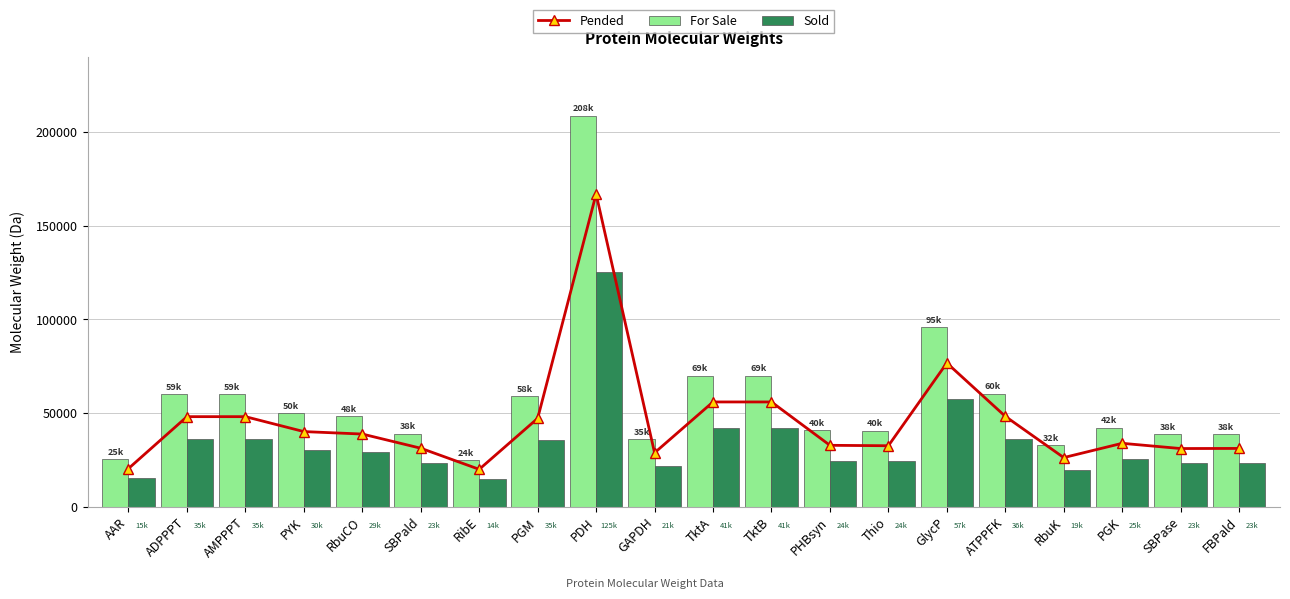

Rank the series by their average value, from highest to lowest.

For Sale, Pended, Sold